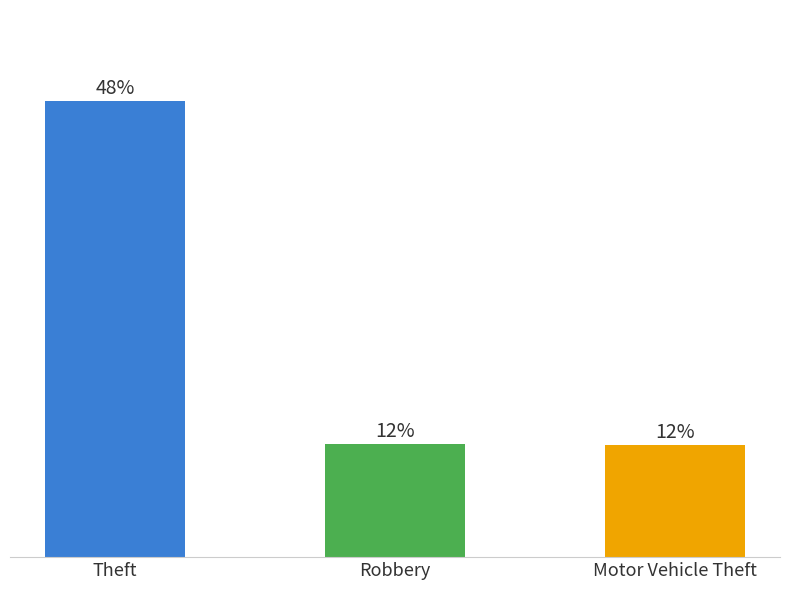

Does the chart contain any negative values?

No